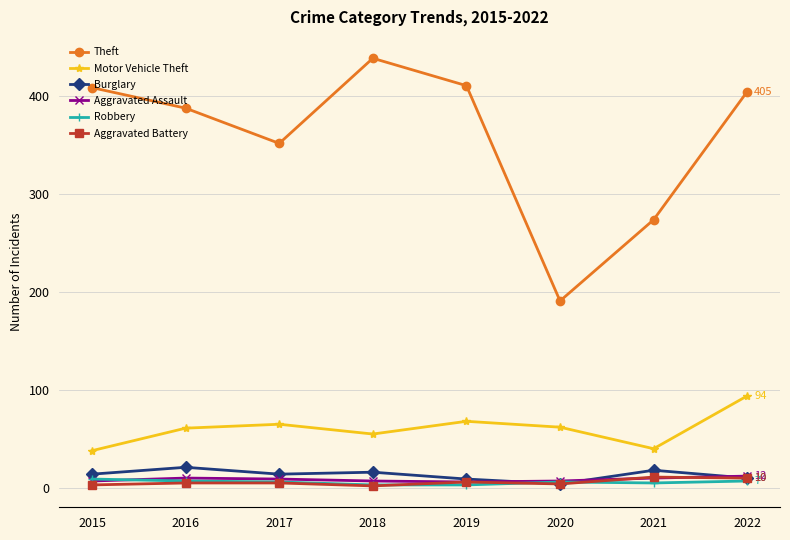

Which category has the highest value across all series?

2018